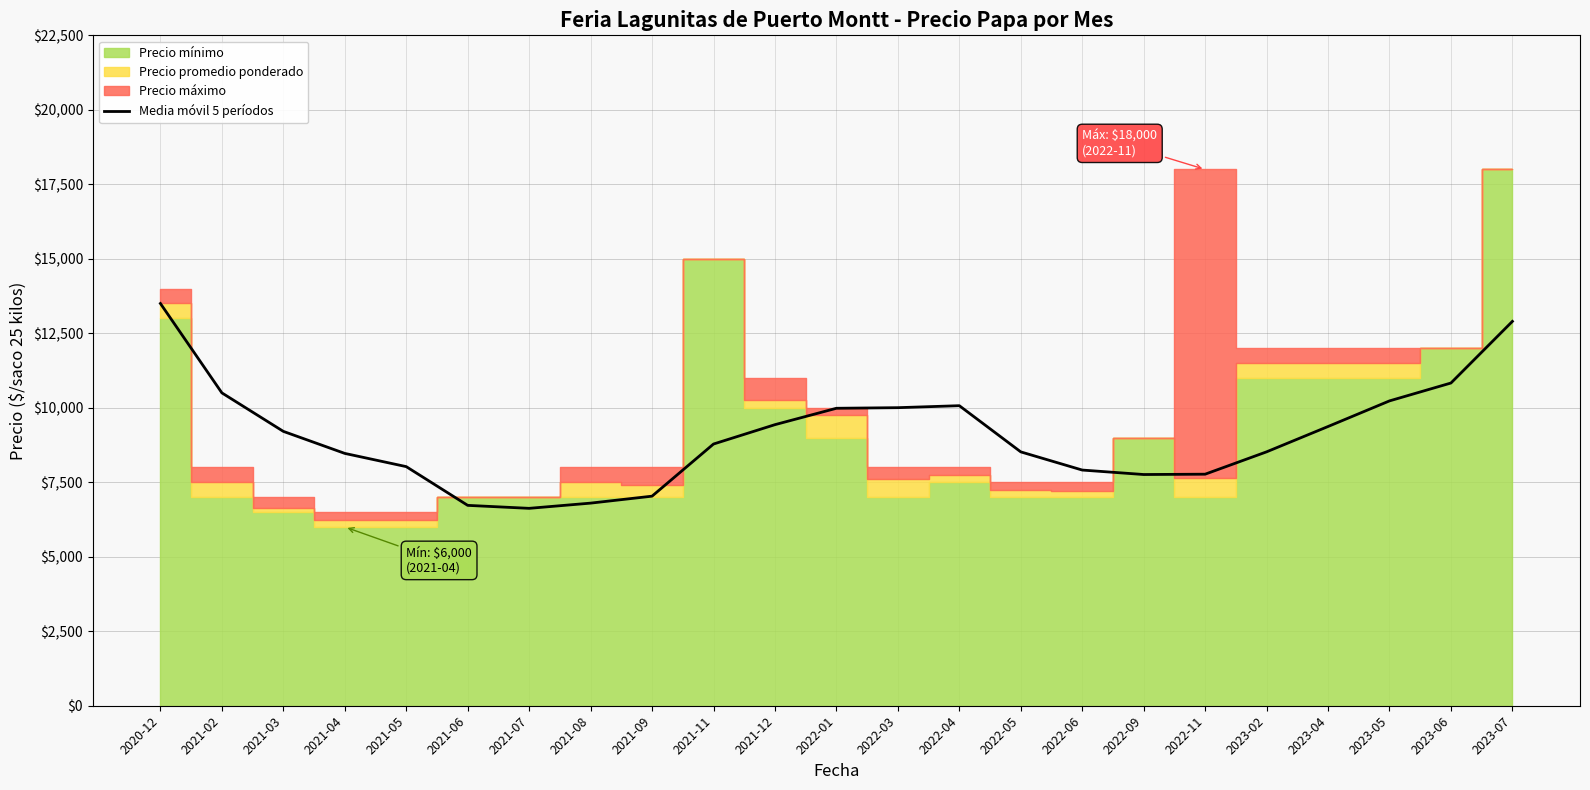

Read the value at 2023-02.

8521.2